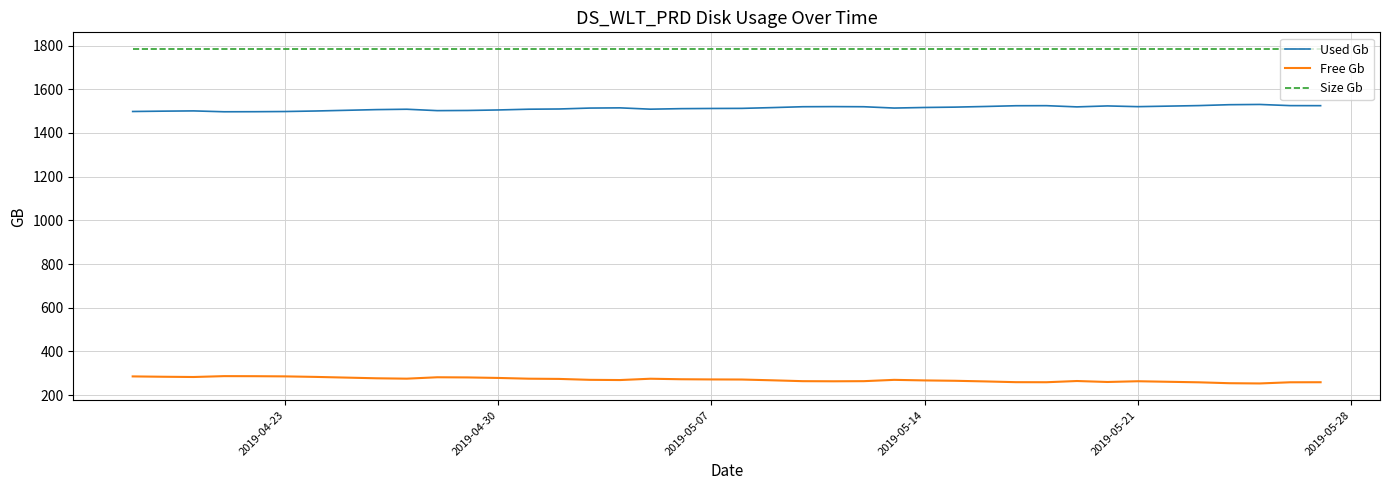

At how many categories does at least one series exceed 1483?

40